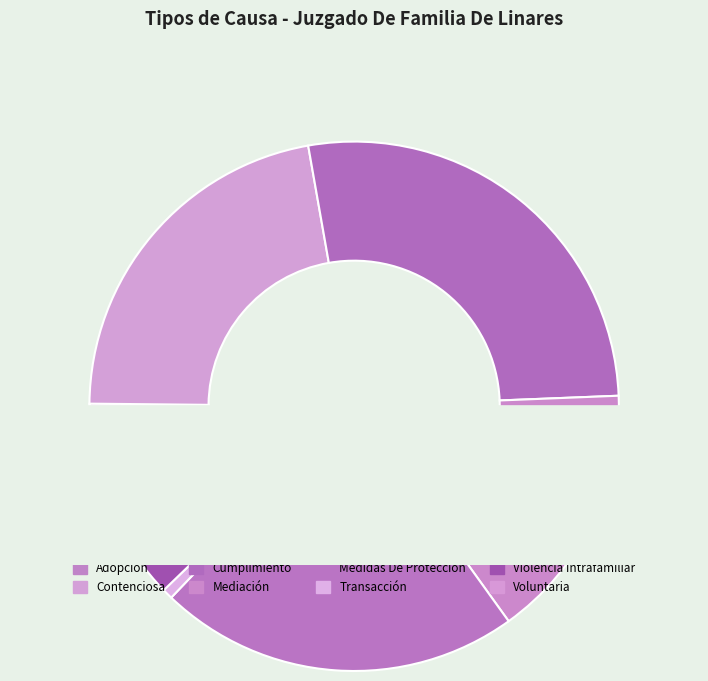

To the nearest percent, what is the difference between the largest and smallest slice percentages?

27%